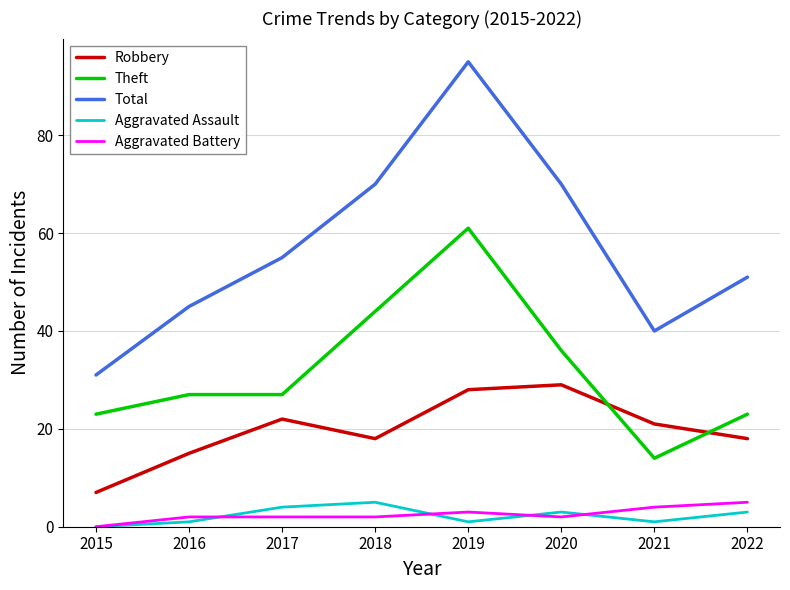

Reading left to right, list all the values displayed in this chart.

Robbery: 7	15	22	18	28	29	21	18
Theft: 23	27	27	44	61	36	14	23
Total: 31	45	55	70	95	70	40	51
Aggravated Assault: 0	1	4	5	1	3	1	3
Aggravated Battery: 0	2	2	2	3	2	4	5